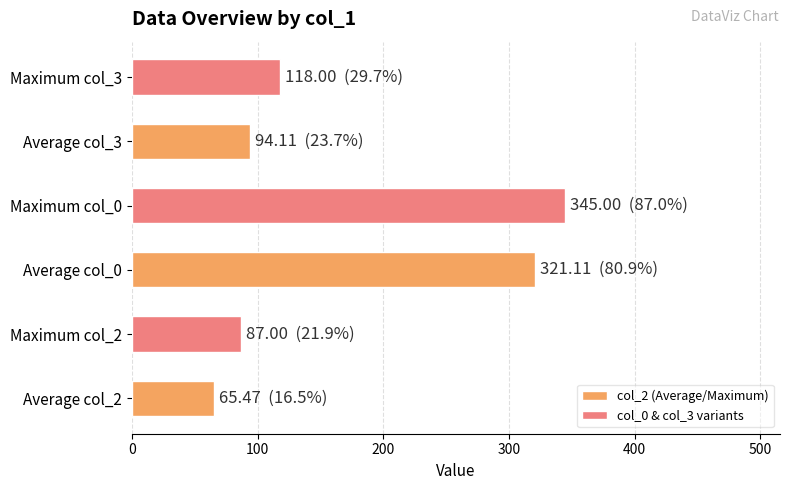

Where is the data nearest to the value 205?

Maximum col_3